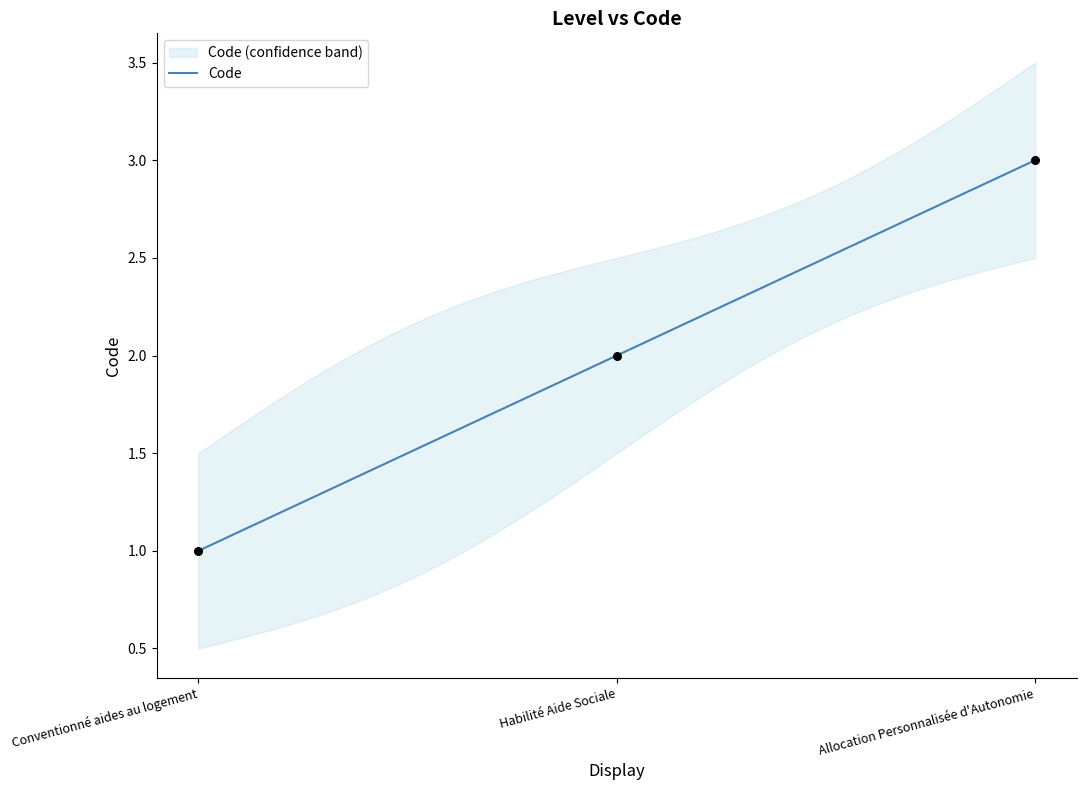

What is the change in value from Habilité Aide Sociale to Allocation Personnalisée d'Autonomie?

+1